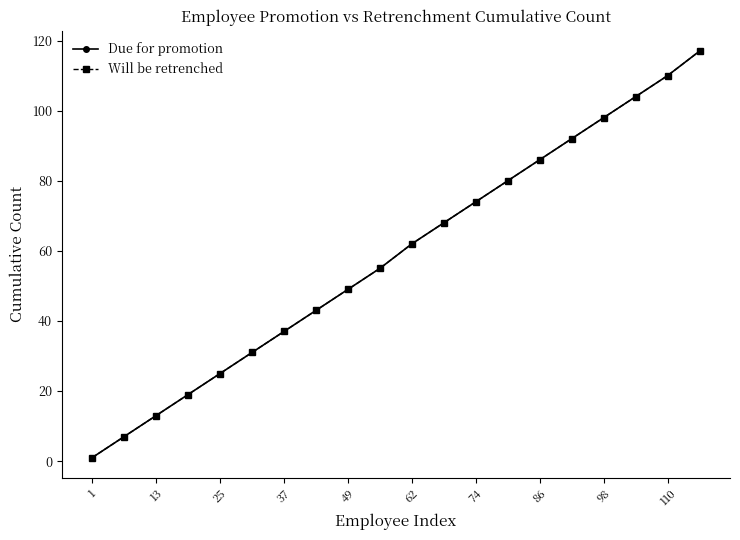

What is the maximum value for Will be retrenched?

117